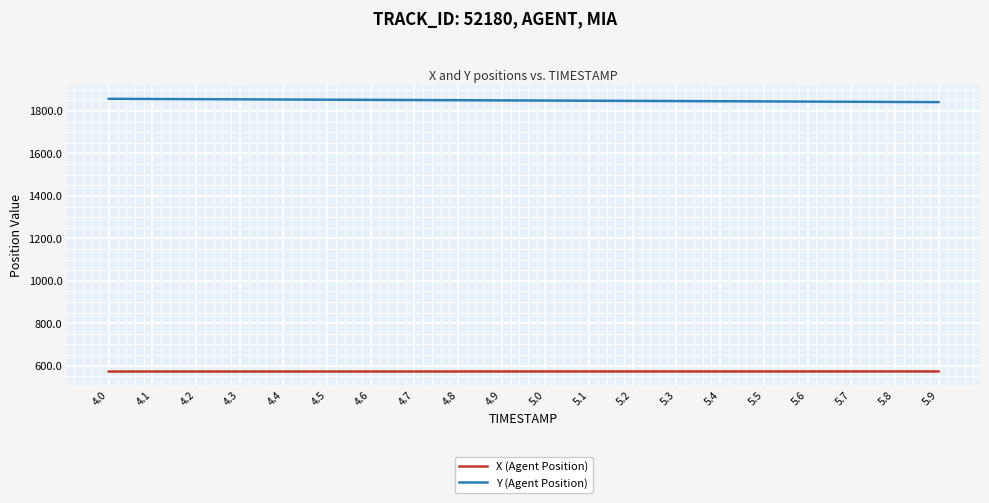

What is the lowest value of the Y (Agent Position) series?

1842.1